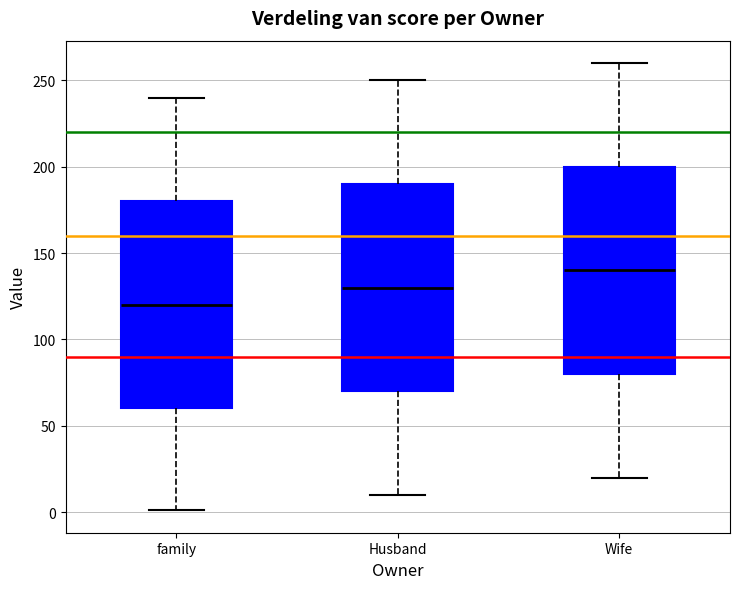

Which box's median line is the lowest?

family